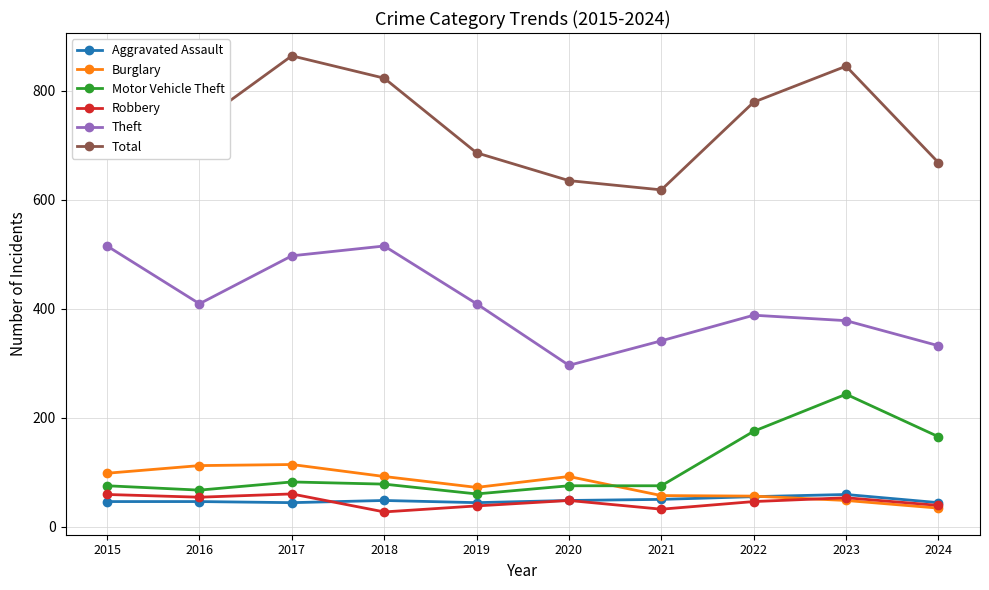

Does the chart have visible grid lines?

Yes